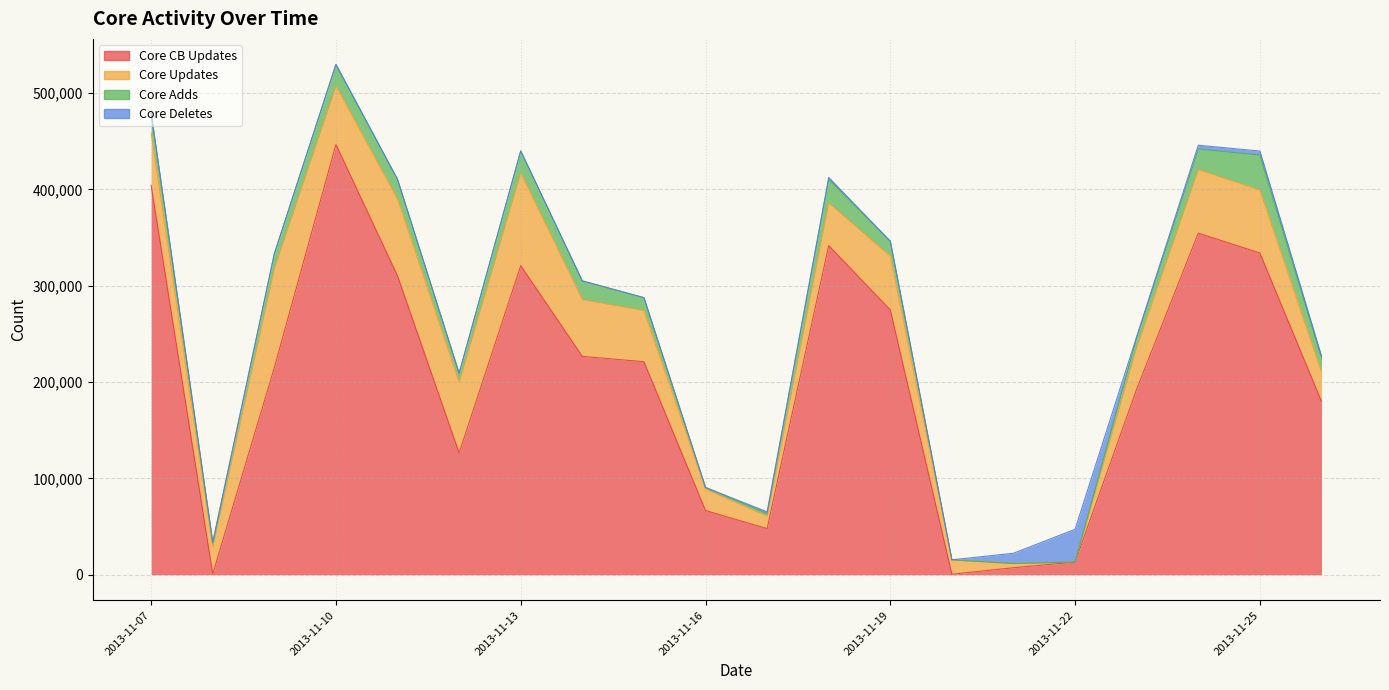

What is the total value across all series at 2013-11-19?

346204